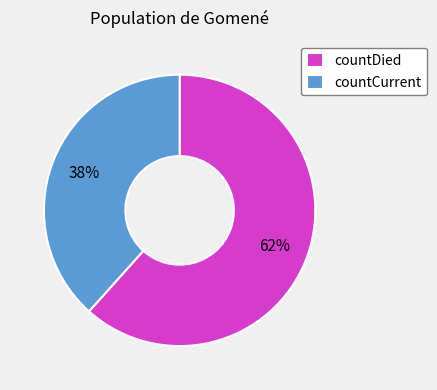

Count the number of slices in the pie.

2